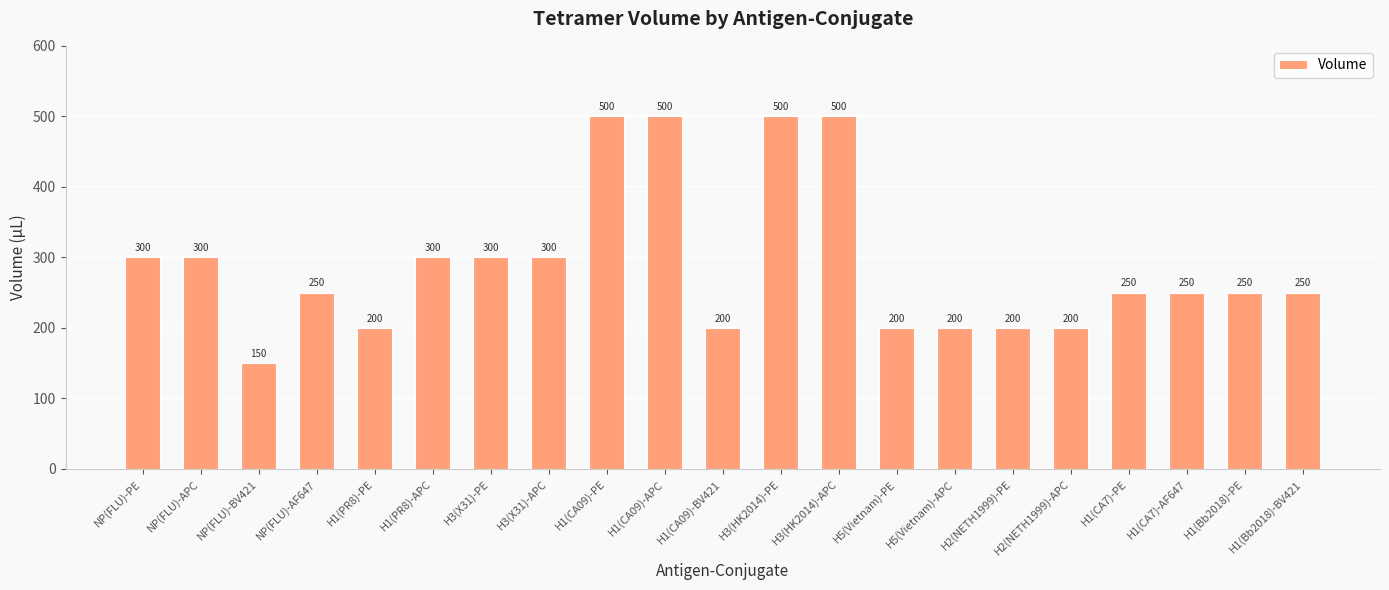

What is the average value?

290